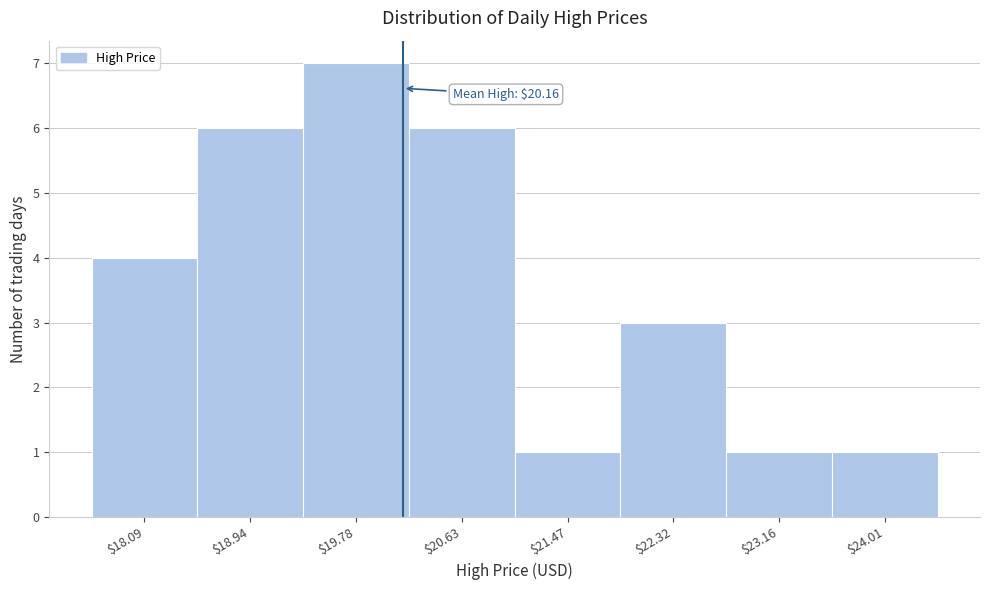

Over which range of the x-axis is the bar tallest?

19.4 to 20.2